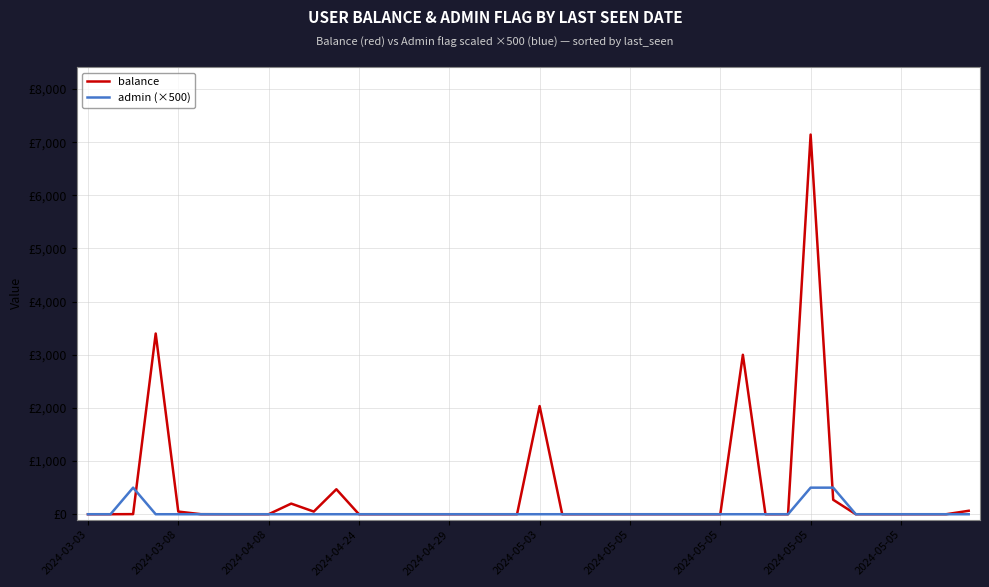

What are all the series names shown in the legend?

balance, admin (×500)